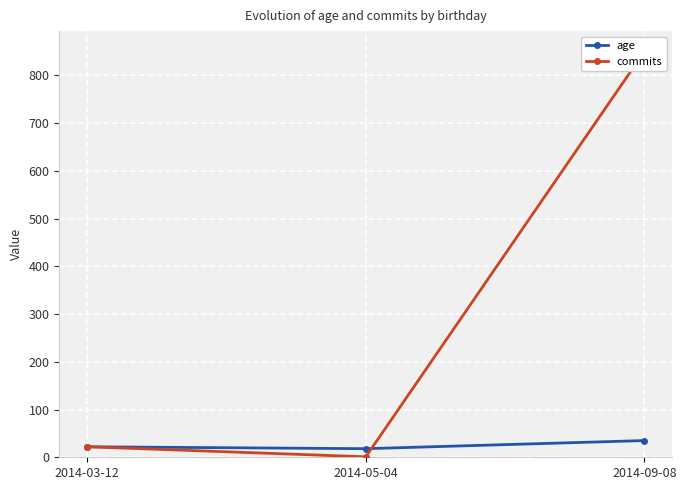

What is the difference between the second highest and minimum values in the commits series?

21